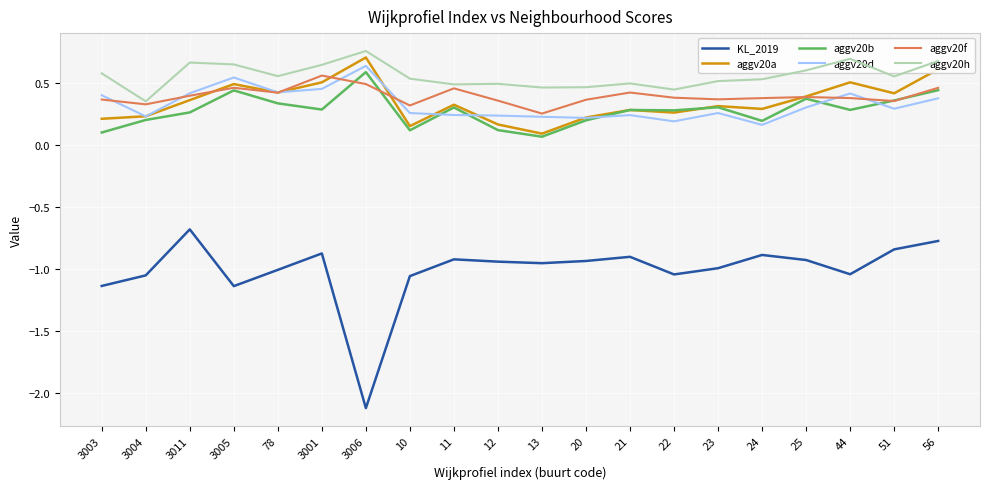

True or false: KL_2019 and aggv20a cross at least once.

False